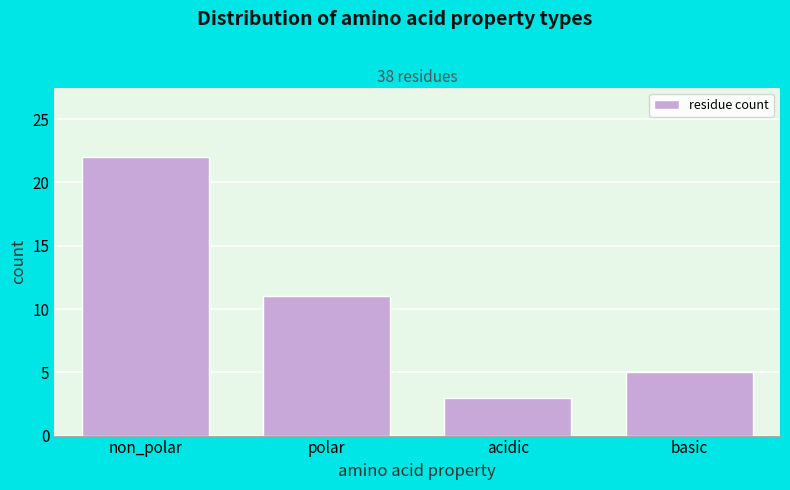

Reading left to right, what are all the values shown in this chart?

22	11	3	5